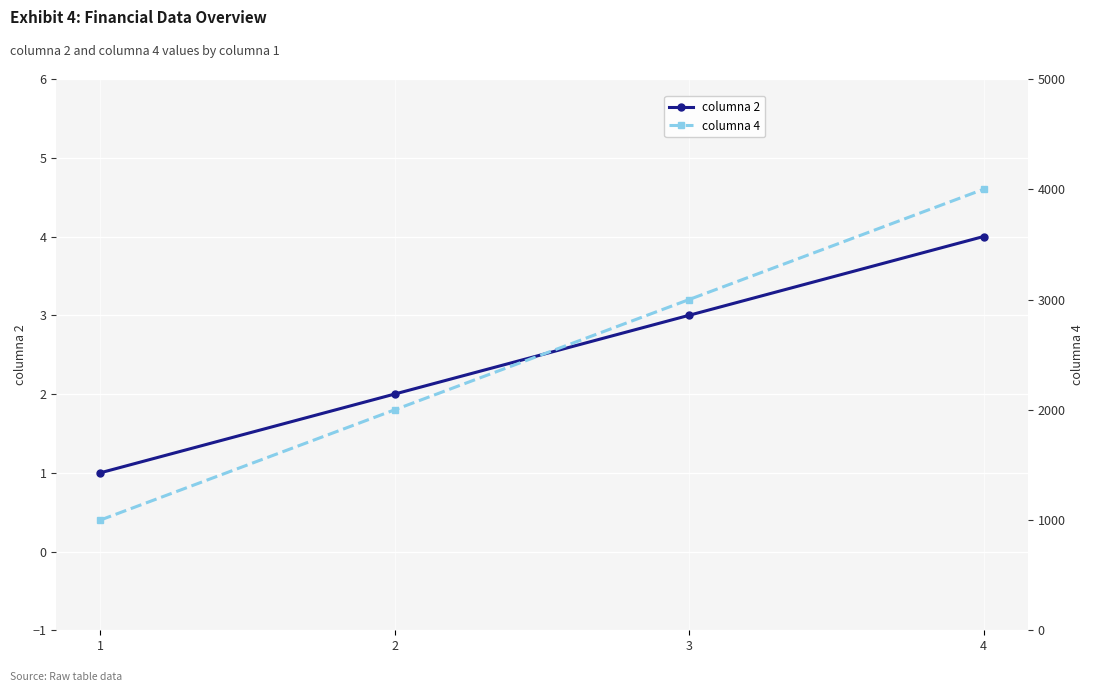

How many data points in columna 4 are above 3000?

1